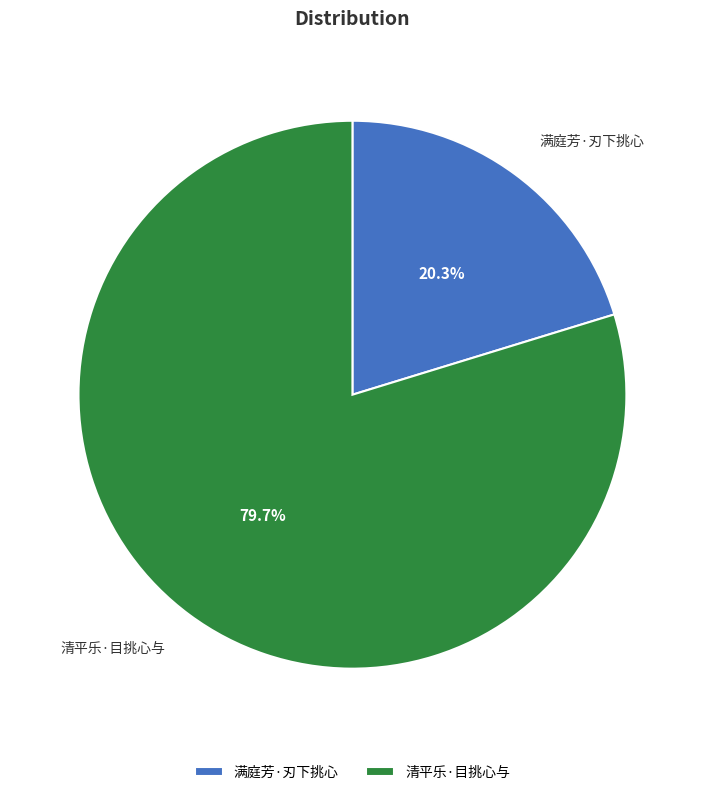

To the nearest percent, what is the difference between the largest and smallest slice percentages?

59%